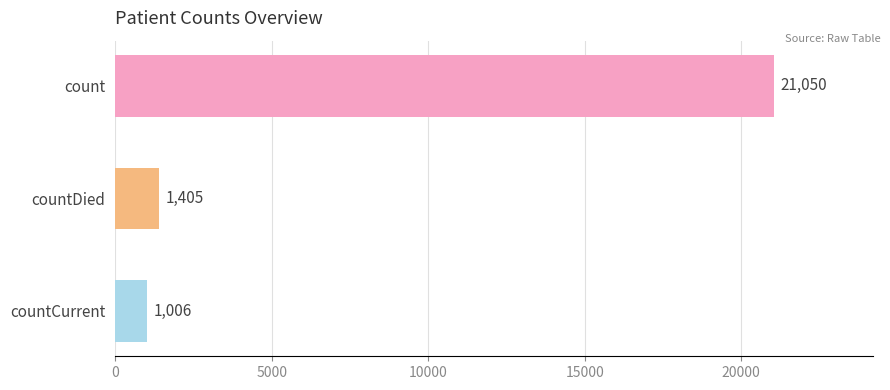

The value at countDied is 1405. True or false?

True